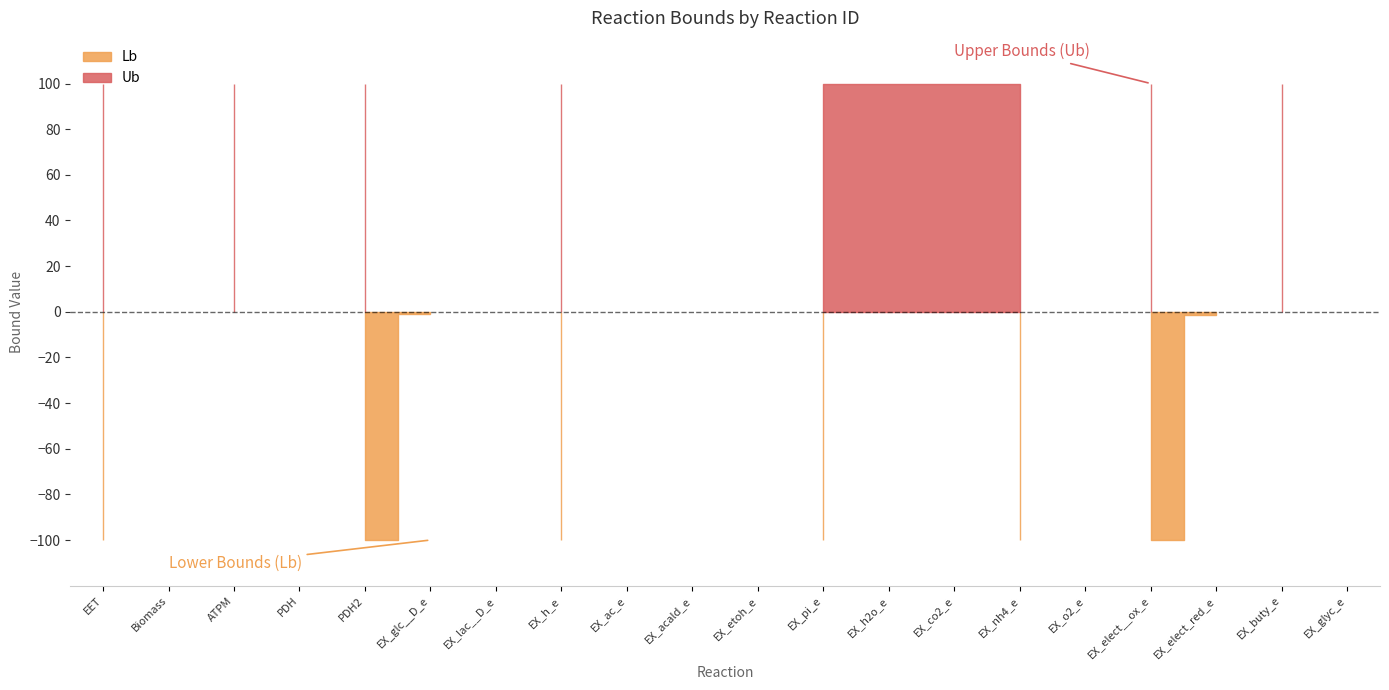

At which category does Ub reach its first local valley?

Biomass